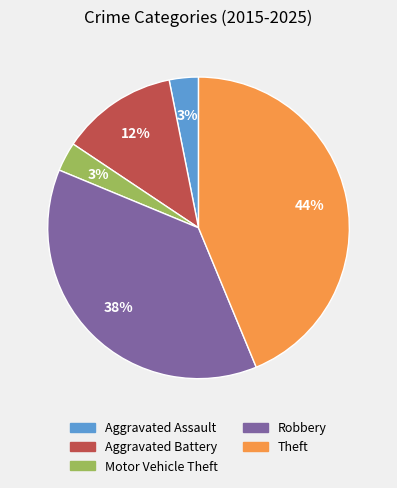

Between Aggravated Assault and Aggravated Battery, which is larger?

Aggravated Battery